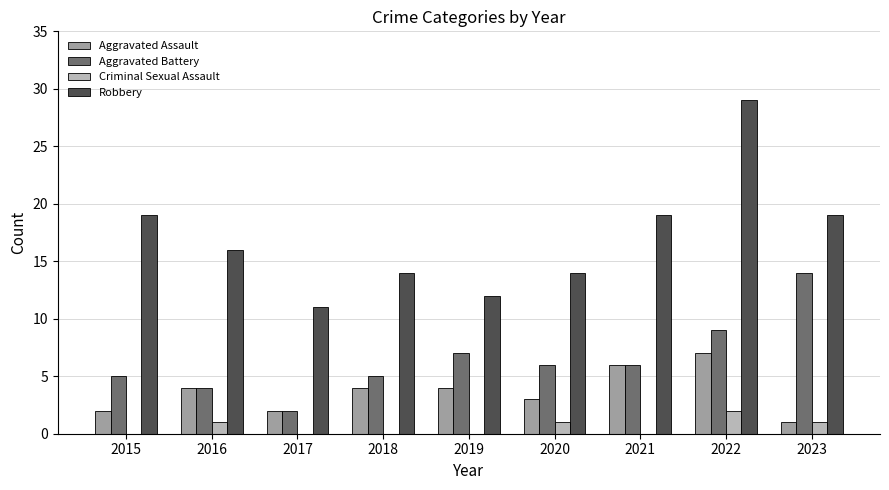

Reading right to left, what are all the values shown in this chart?

Aggravated Assault: 1	7	6	3	4	4	2	4	2
Aggravated Battery: 14	9	6	6	7	5	2	4	5
Criminal Sexual Assault: 1	2	0	1	0	0	0	1	0
Robbery: 19	29	19	14	12	14	11	16	19